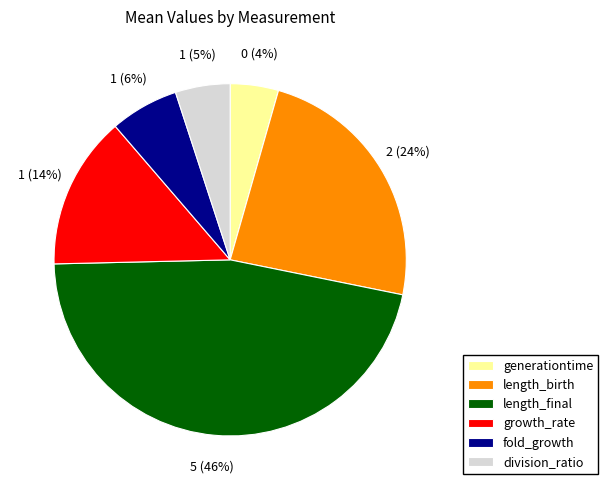

To the nearest percent, what is the difference between the fold_growth and length_final slice percentages?

40%